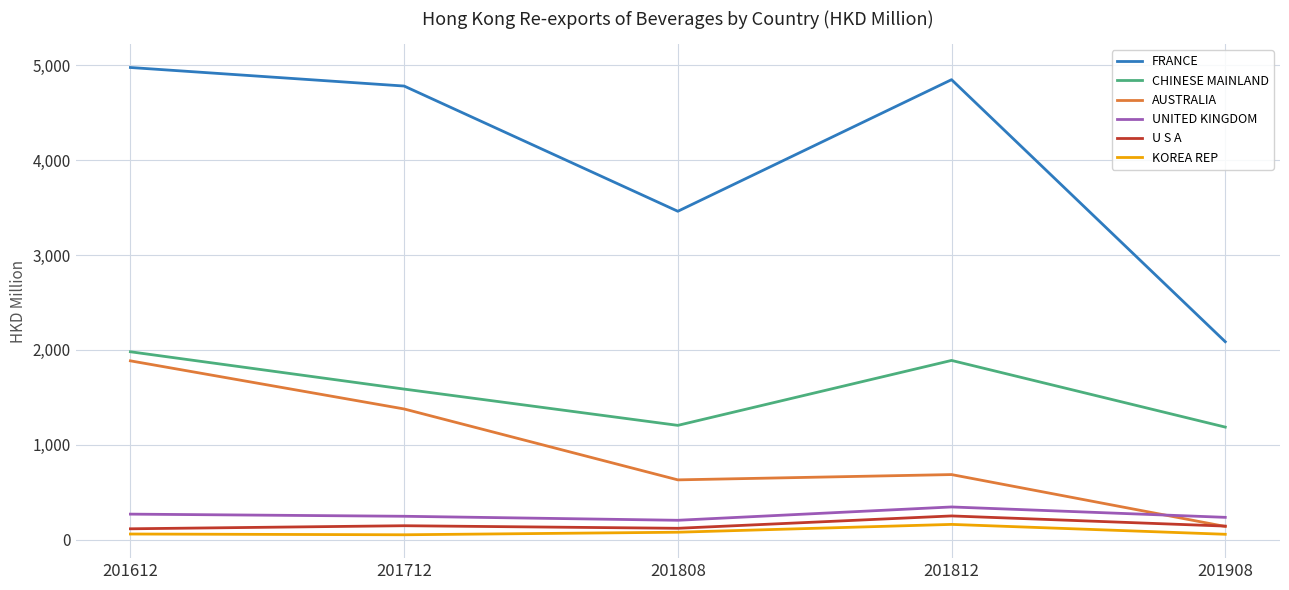

Which series has the largest range (max minus min)?

FRANCE